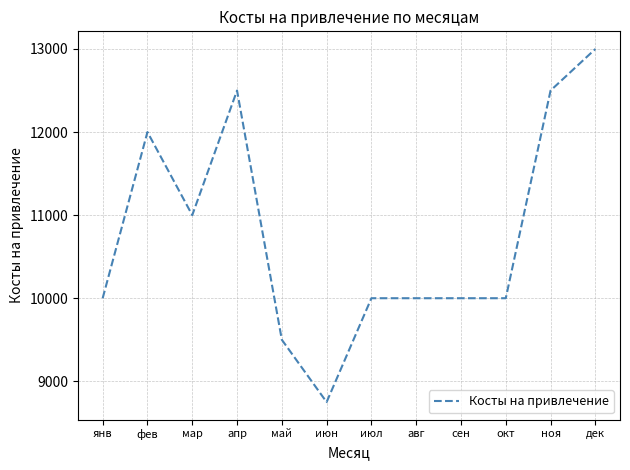

Which category has the lowest value across all series?

июн